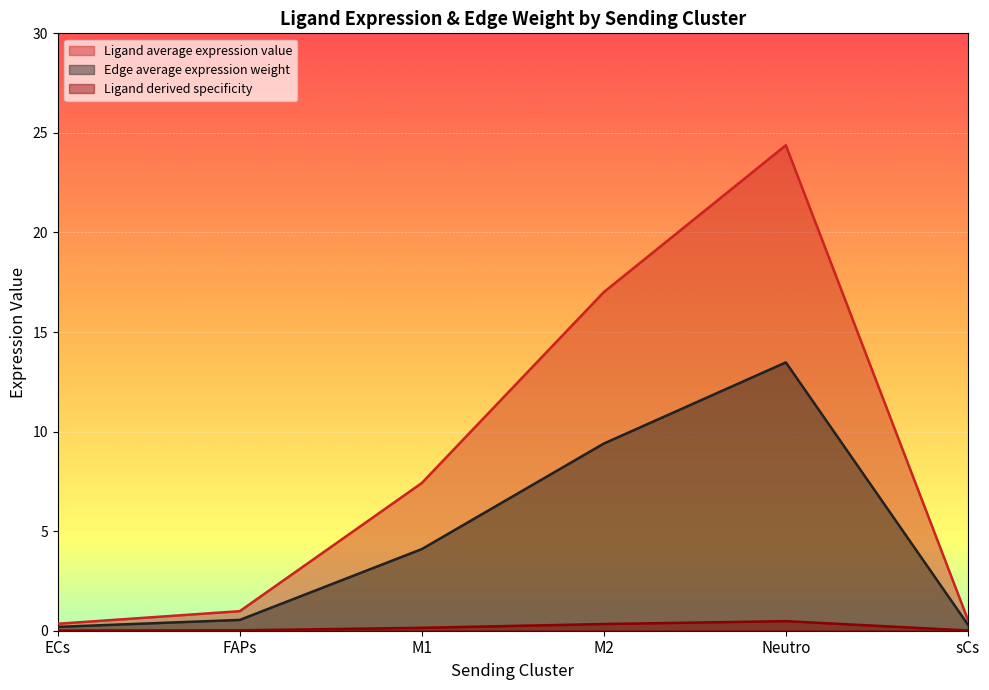

How many data points does each series have?

6